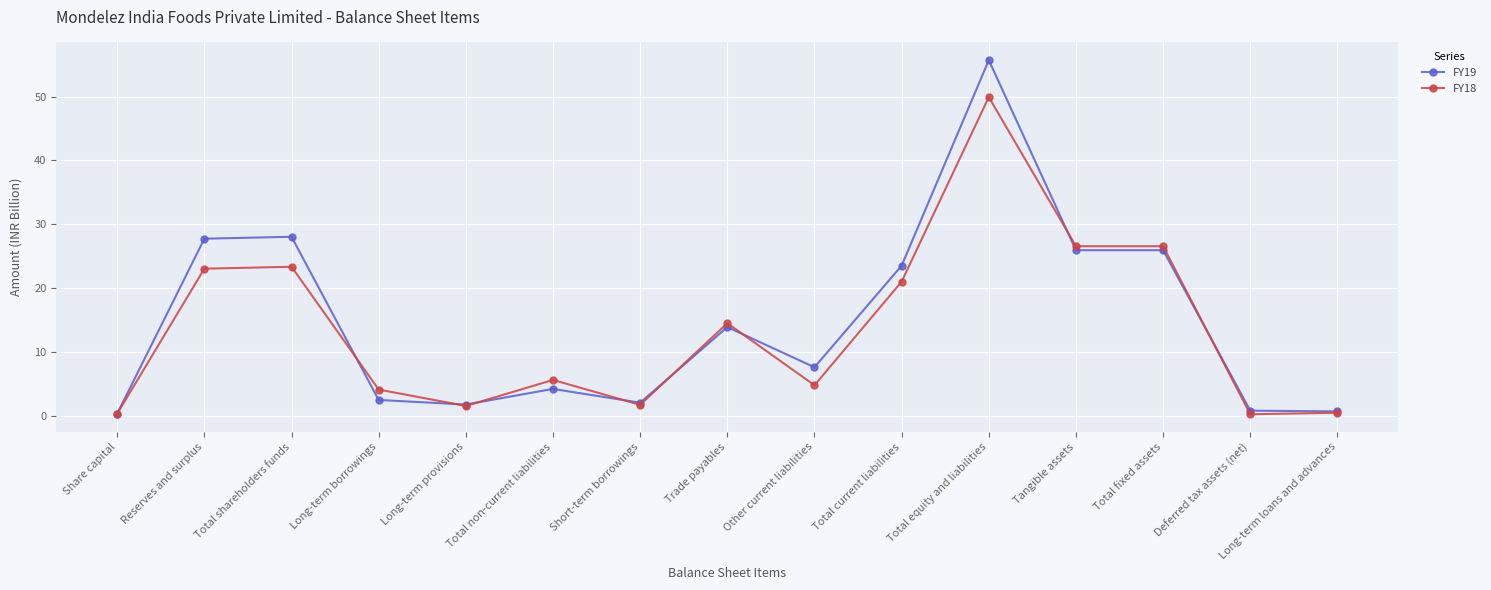

How many lines are shown in the chart?

2